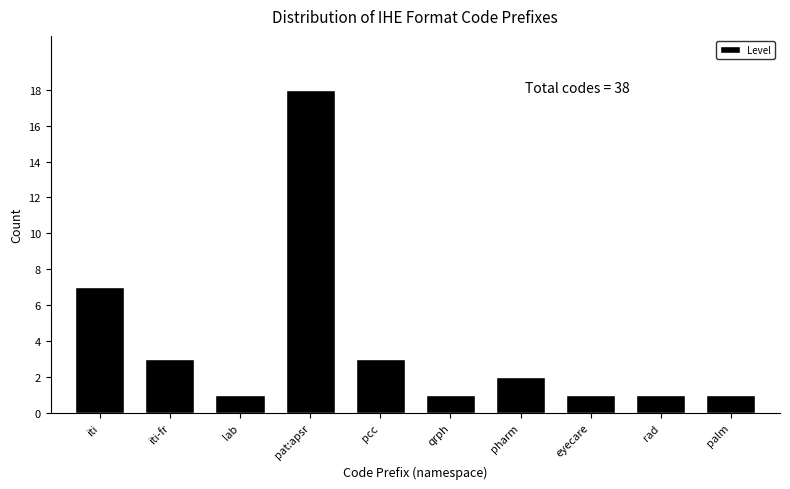

Reading left to right, transcribe all the data shown in this chart.

iti=7	iti-fr=3	lab=1	pat:apsr=18	pcc=3	qrph=1	pharm=2	eyecare=1	rad=1	palm=1